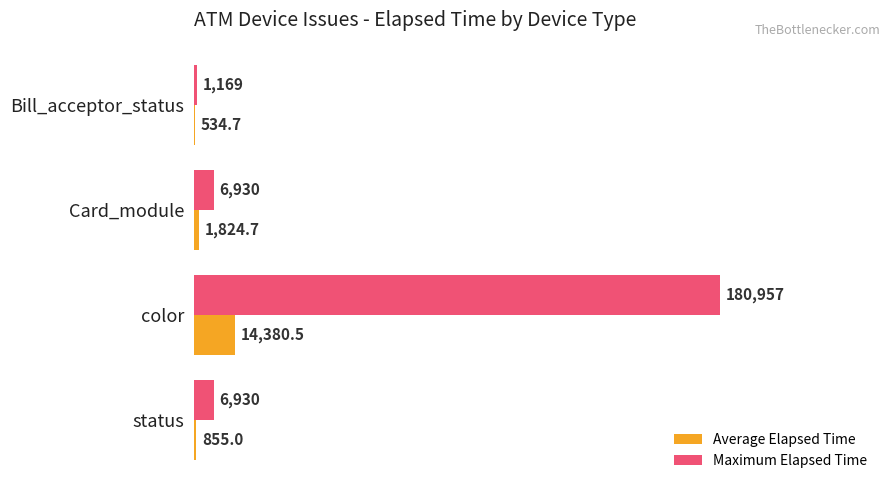

What is the greatest value displayed?

180957.0